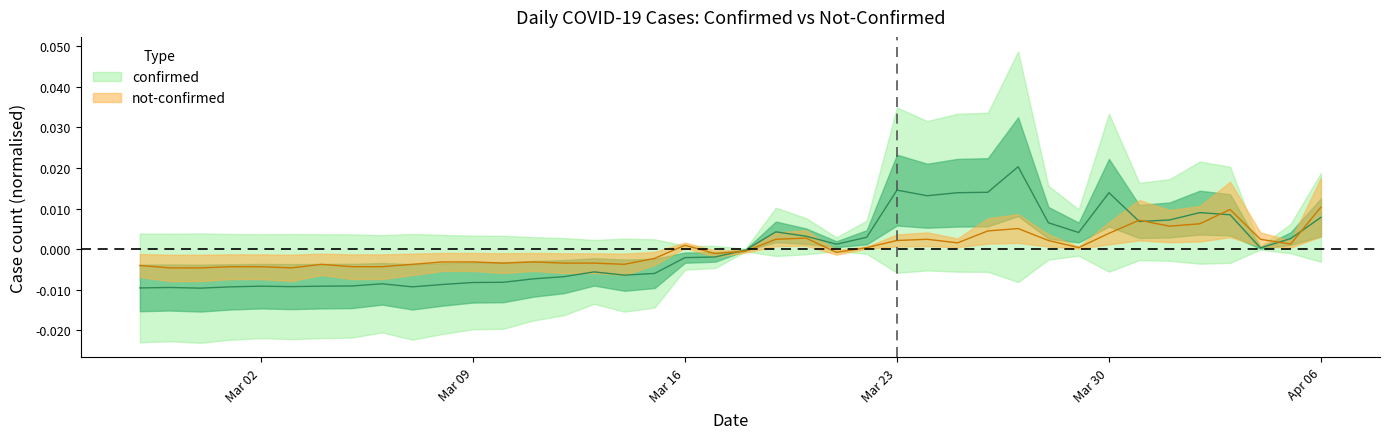

Rank the categories by confirmed value from lowest to highest.

2020-02-29, 2020-02-27, 2020-02-28, 2020-03-01, 2020-03-07, 2020-03-03, 2020-03-02, 2020-03-04, 2020-03-05, 2020-03-08, 2020-03-06, 2020-03-09, 2020-03-10, 2020-03-11, 2020-03-12, 2020-03-14, 2020-03-15, 2020-03-13, 2020-03-16, 2020-03-17, 2020-03-18, 2020-04-04, 2020-03-21, 2020-04-05, 2020-03-22, 2020-03-20, 2020-03-29, 2020-03-19, 2020-03-28, 2020-03-31, 2020-04-01, 2020-04-06, 2020-04-03, 2020-04-02, 2020-03-24, 2020-03-25, 2020-03-30, 2020-03-26, 2020-03-23, 2020-03-27